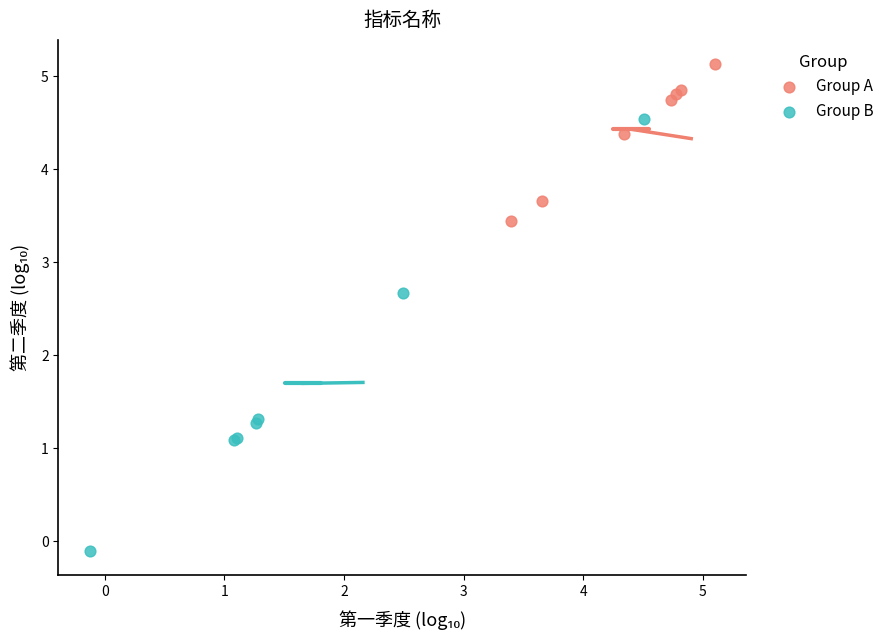

Which series contains the lowest Y value?

Group B